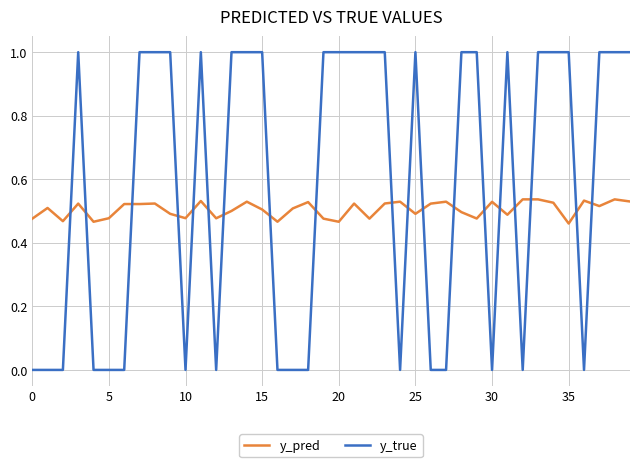

List the series in order of their overall mean, highest first.

y_true, y_pred